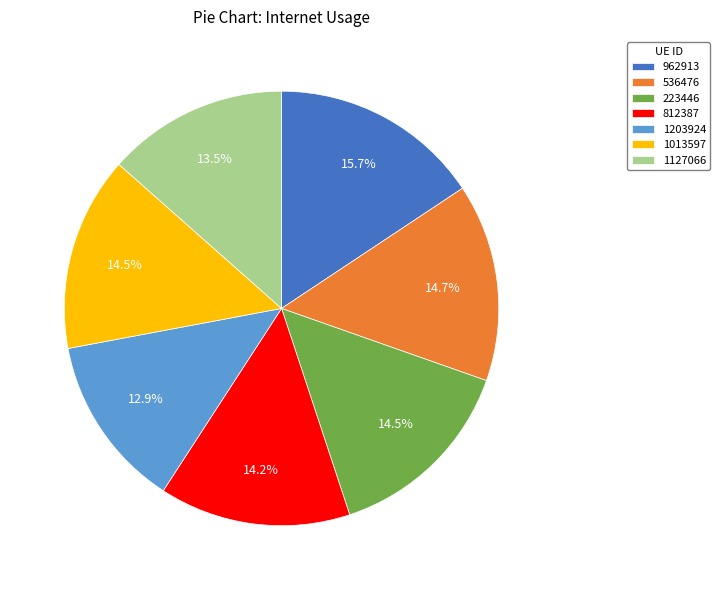

Does any single category account for the majority?

No